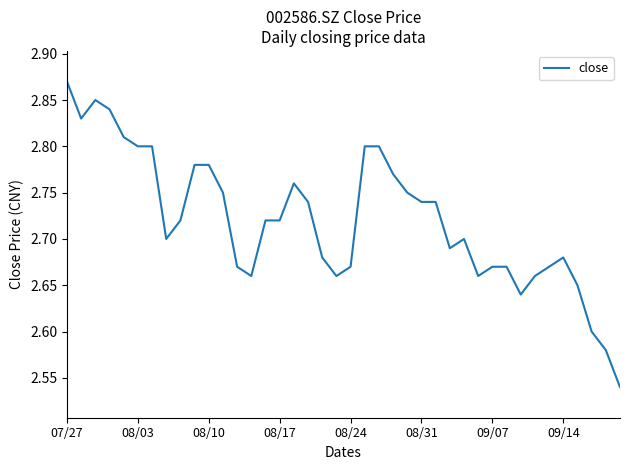

What is the difference between the maximum and minimum values?

0.3